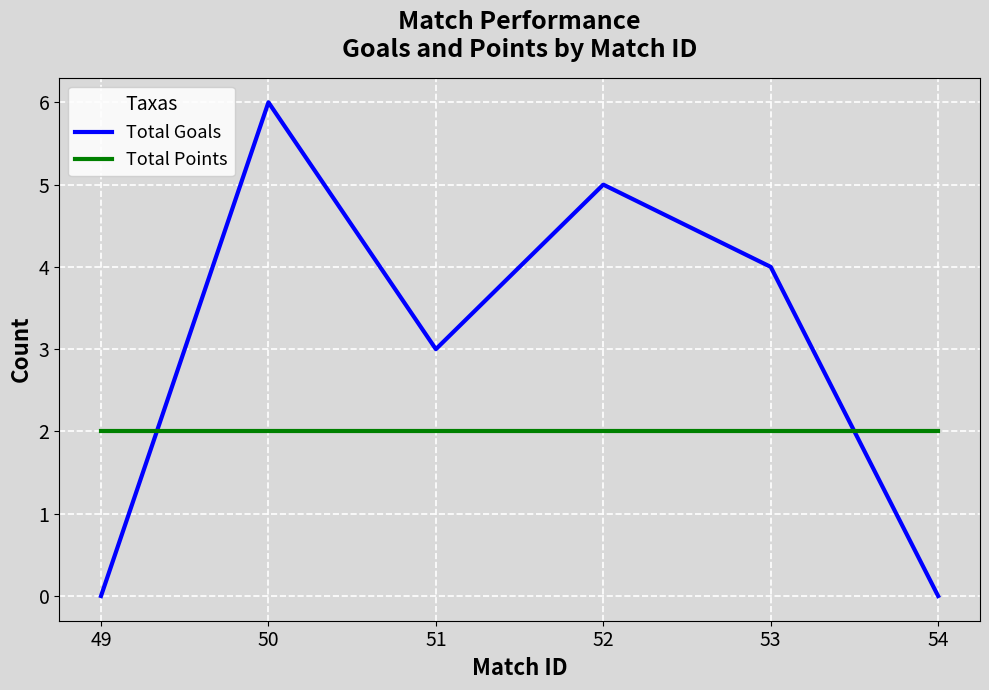

What are all the series names shown in the legend?

Total Goals, Total Points